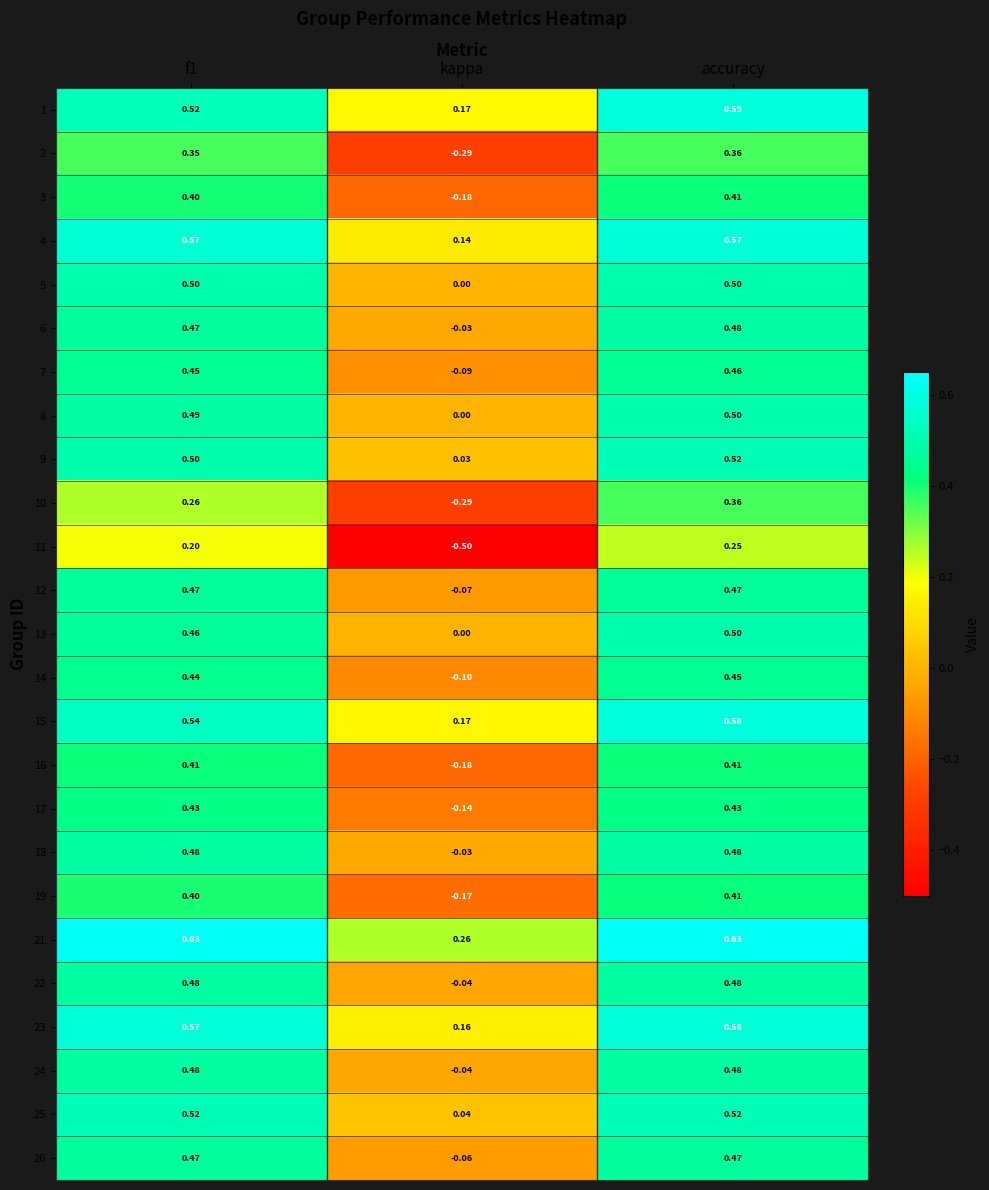

At which category is the sum across all series the highest?

accuracy